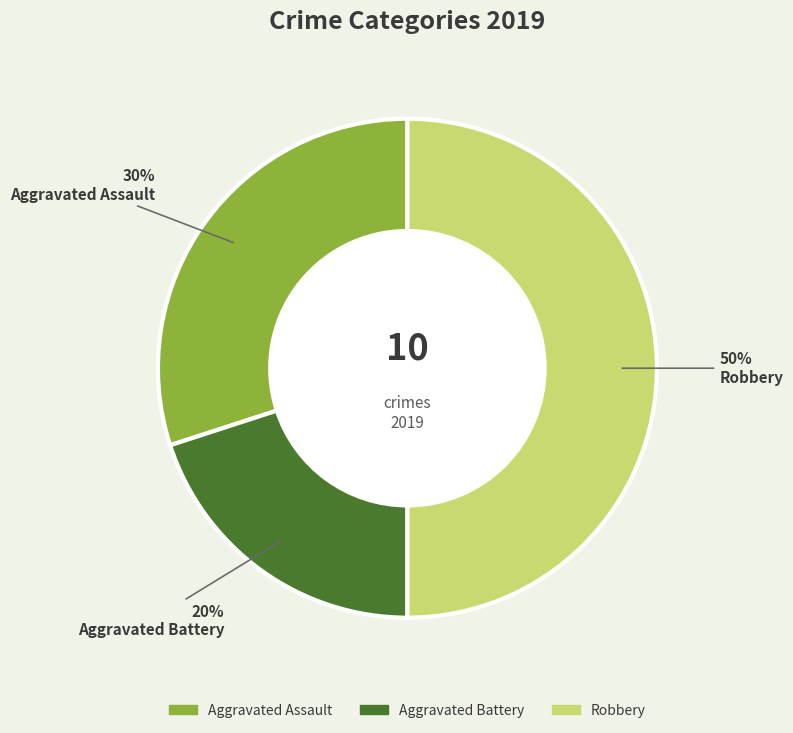

To the nearest percent, what percentage of the pie is Aggravated Assault?

30%